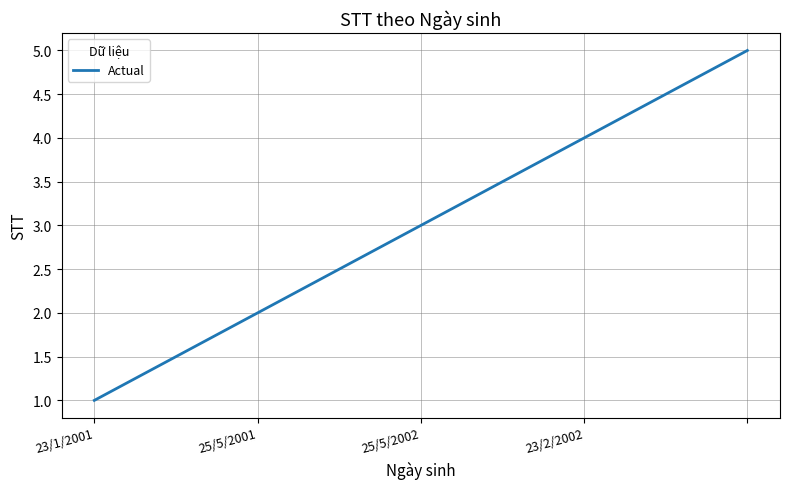

True or false: the data has more than 2 interior local peaks.

False